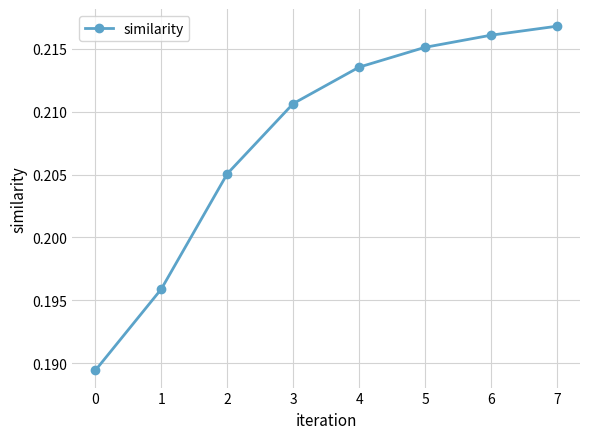

List the labels in order of value, largest first.

7, 6, 5, 4, 3, 2, 1, 0